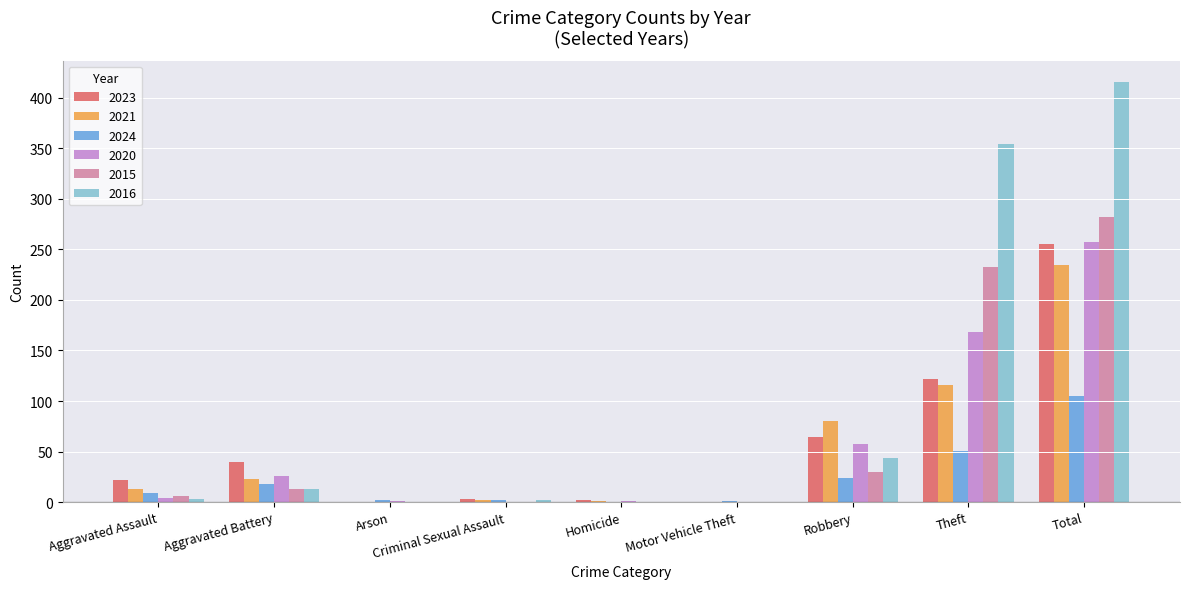

Count the number of categories in the chart.

9